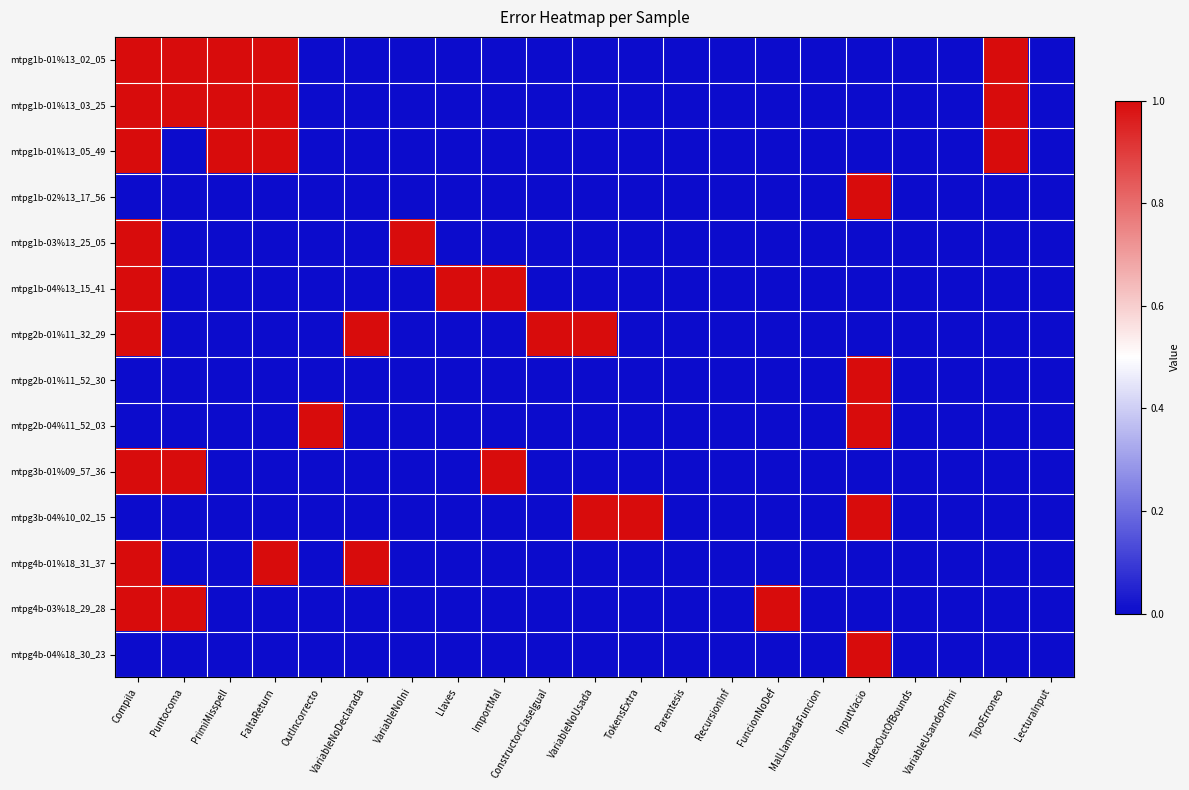

At how many categories does at least one series exceed 0?

15